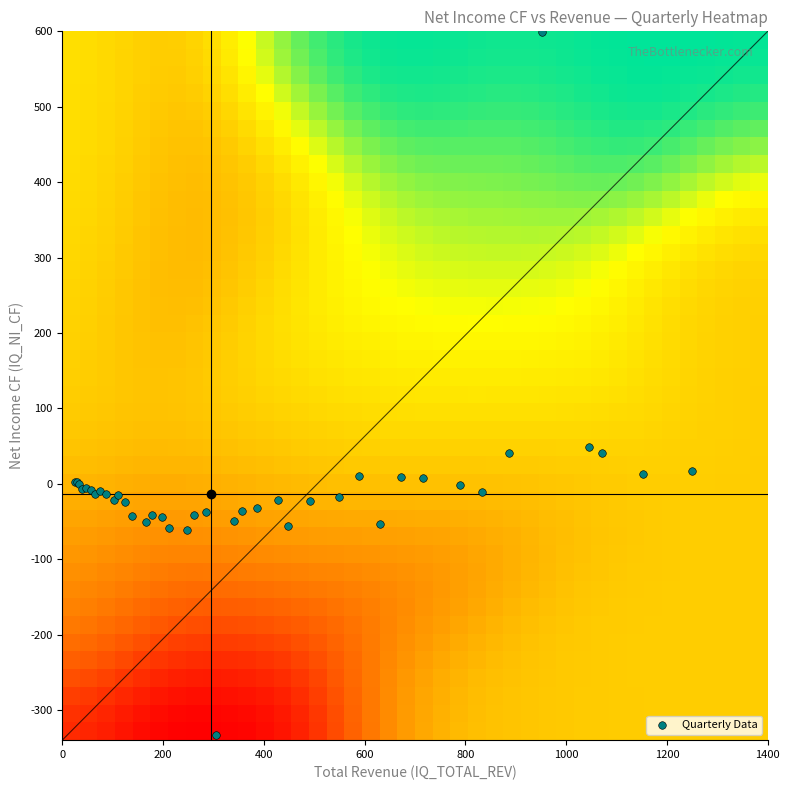

The chart shows a value of -8.4 at FQ42017. True or false?

False